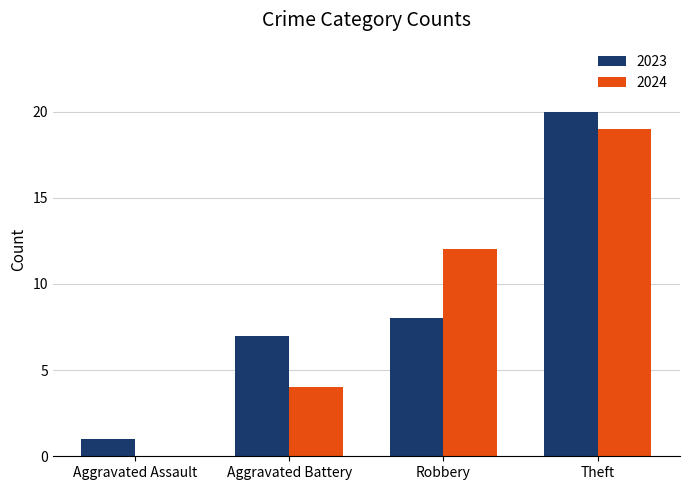

Which series has the largest total across all categories?

2023